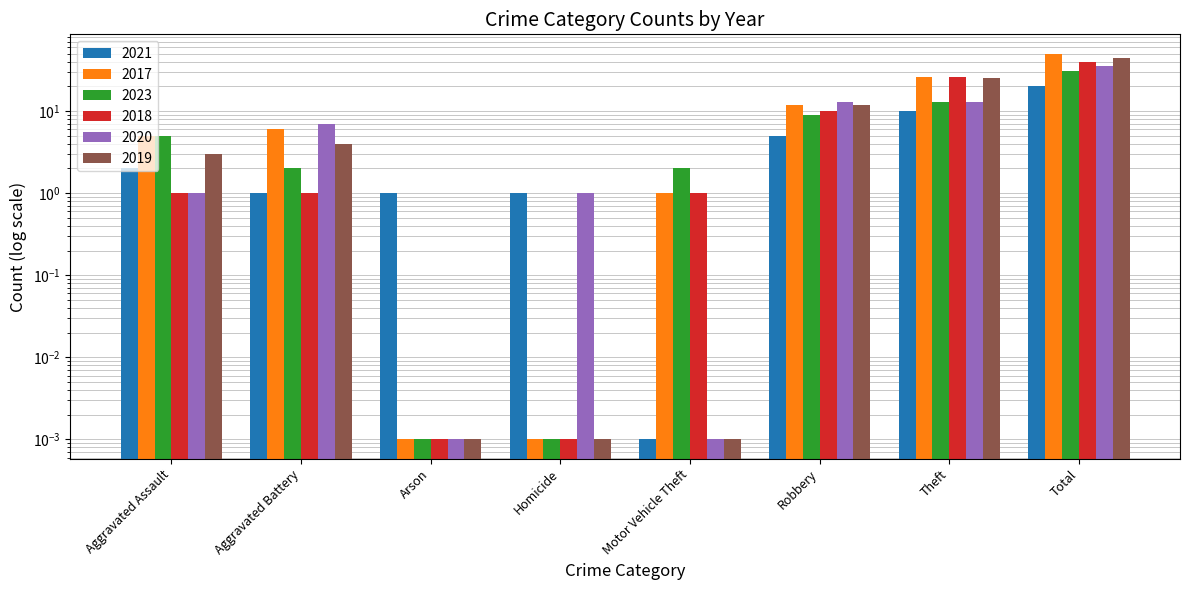

At which label does 2020 reach its minimum?

Arson